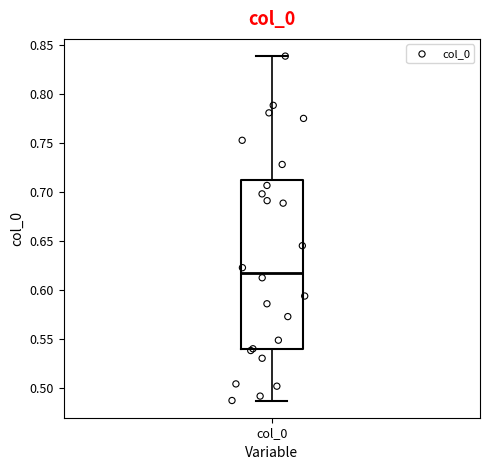

Transcribe this box plot: give where the median line is, the range the box spans, and where the two whiskers end, as read against the y-axis. The values are not printed on the chart, so give them approximately, as read against the axis.

median 0.620, box 0.540 to 0.710, whiskers 0.485 to 0.840